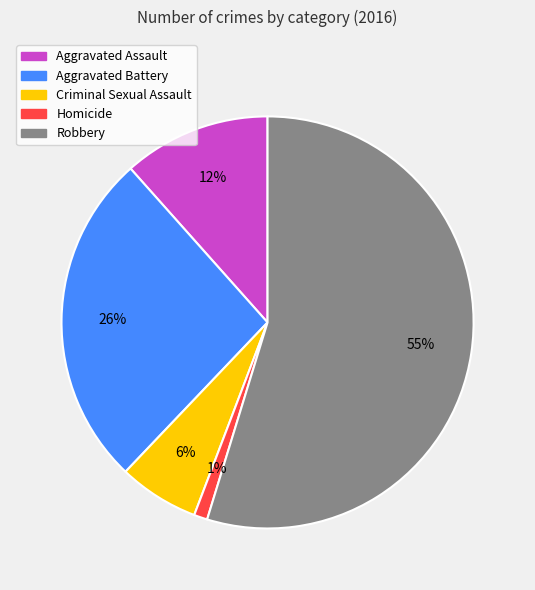

Rank the categories by value from lowest to highest.

Homicide, Criminal Sexual Assault, Aggravated Assault, Aggravated Battery, Robbery